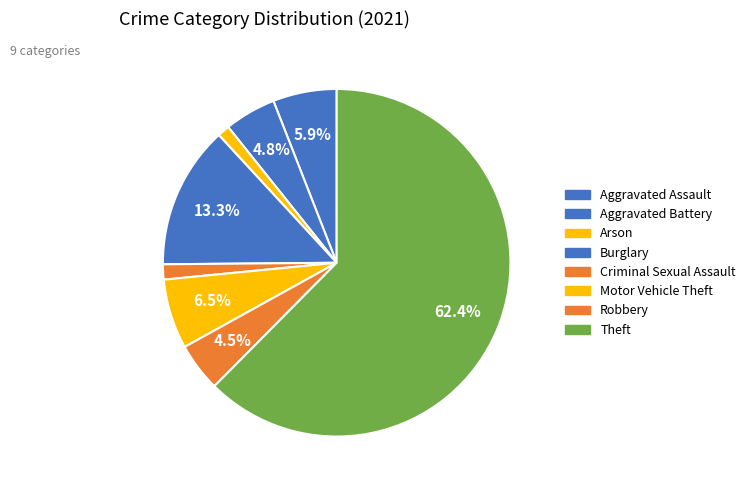

How many segments does this pie chart have?

8